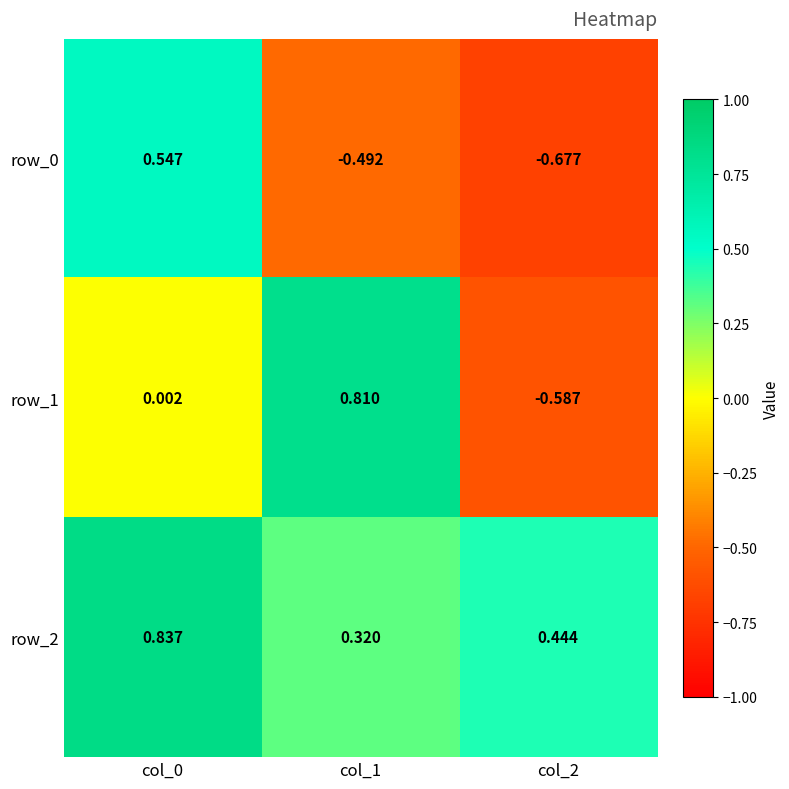

Is the value of row_0 at col_1 greater than the value of row_1 at col_1?

No